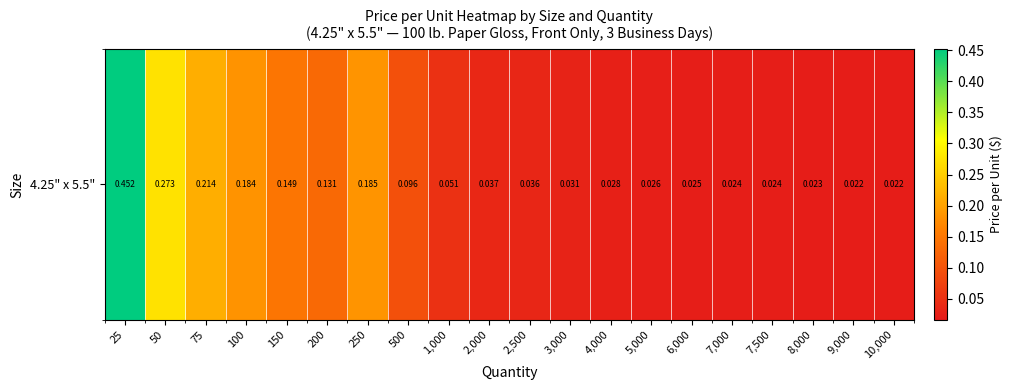

Reading left to right, what are all the values shown in this chart?

0.5	0.3	0.2	0.2	0.1	0.1	0.2	0.1	0.1	0.0	0.0	0.0	0.0	0.0	0.0	0.0	0.0	0.0	0.0	0.0